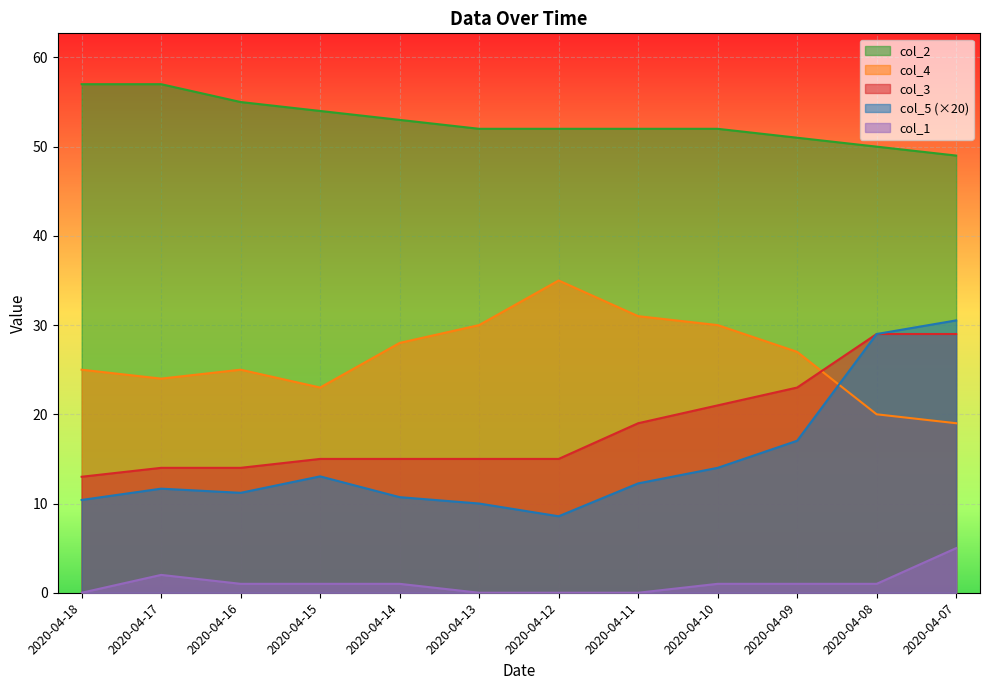

True or false: col_4 and col_5 intersect in this chart.

True